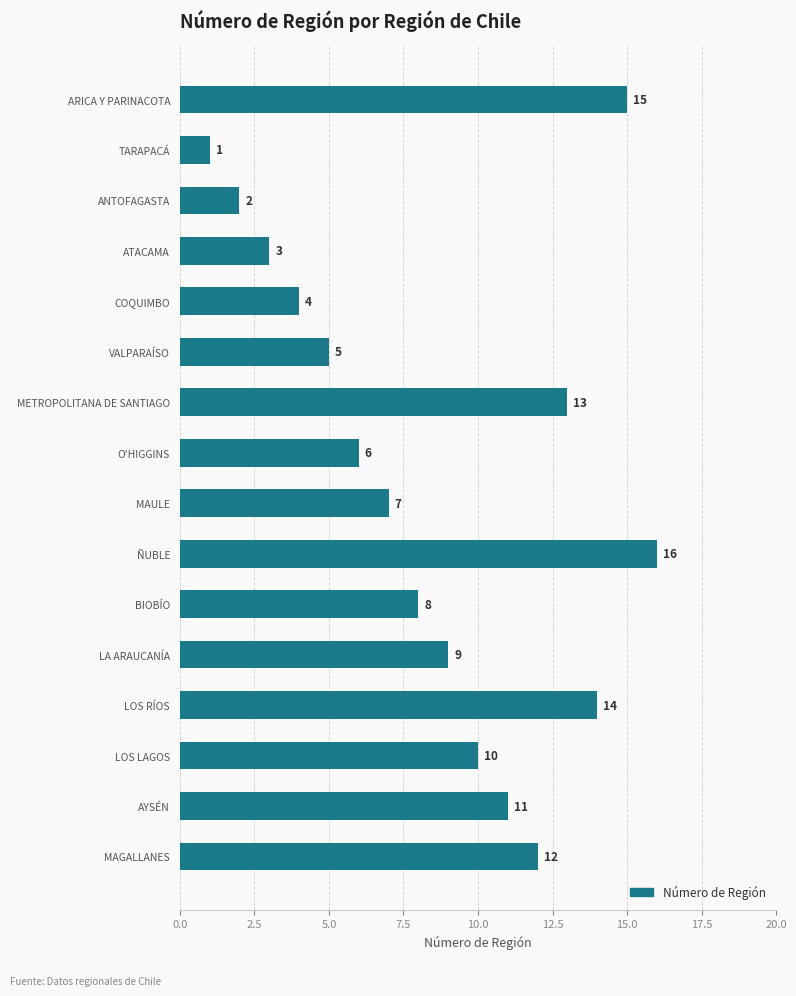

Approximately how many times larger is the value at MAULE compared to LOS LAGOS?

0.7